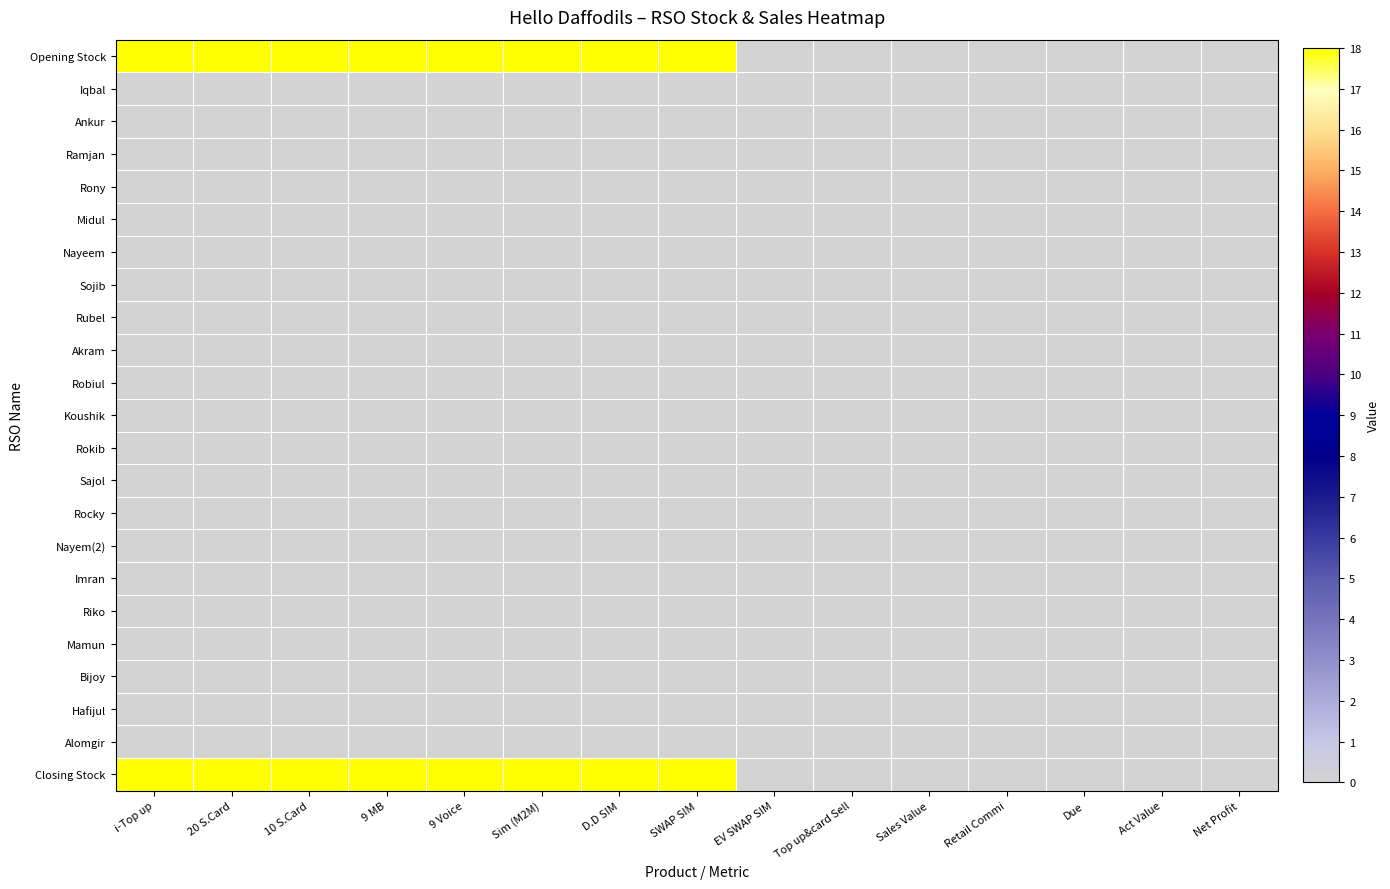

Reading left to right, what are all the values shown in this chart?

Opening Stock: i-Top up=478654	20 S.Card=1565	10 S.Card=8790	9 MB=50	9 Voice=20265	Sim (M2M)=701	D.D SIM=441	SWAP SIM=152	EV SWAP SIM=0	Top up&card Sell=0	Sales Value=0	Retail Commi=0	Due=0	Act Value=0	Net Profit=0
Iqbal: i-Top up=0	20 S.Card=0	10 S.Card=0	9 MB=0	9 Voice=0	Sim (M2M)=0	D.D SIM=0	SWAP SIM=0	EV SWAP SIM=0	Top up&card Sell=0	Sales Value=0	Retail Commi=0	Due=0	Act Value=0	Net Profit=0
Ankur: i-Top up=0	20 S.Card=0	10 S.Card=0	9 MB=0	9 Voice=0	Sim (M2M)=0	D.D SIM=0	SWAP SIM=0	EV SWAP SIM=0	Top up&card Sell=0	Sales Value=0	Retail Commi=0	Due=0	Act Value=0	Net Profit=0
Ramjan: i-Top up=0	20 S.Card=0	10 S.Card=0	9 MB=0	9 Voice=0	Sim (M2M)=0	D.D SIM=0	SWAP SIM=0	EV SWAP SIM=0	Top up&card Sell=0	Sales Value=0	Retail Commi=0	Due=0	Act Value=0	Net Profit=0
Rony: i-Top up=0	20 S.Card=0	10 S.Card=0	9 MB=0	9 Voice=0	Sim (M2M)=0	D.D SIM=0	SWAP SIM=0	EV SWAP SIM=0	Top up&card Sell=0	Sales Value=0	Retail Commi=0	Due=0	Act Value=0	Net Profit=0
Midul: i-Top up=0	20 S.Card=0	10 S.Card=0	9 MB=0	9 Voice=0	Sim (M2M)=0	D.D SIM=0	SWAP SIM=0	EV SWAP SIM=0	Top up&card Sell=0	Sales Value=0	Retail Commi=0	Due=0	Act Value=0	Net Profit=0
Nayeem: i-Top up=0	20 S.Card=0	10 S.Card=0	9 MB=0	9 Voice=0	Sim (M2M)=0	D.D SIM=0	SWAP SIM=0	EV SWAP SIM=0	Top up&card Sell=0	Sales Value=0	Retail Commi=0	Due=0	Act Value=0	Net Profit=0
Sojib: i-Top up=0	20 S.Card=0	10 S.Card=0	9 MB=0	9 Voice=0	Sim (M2M)=0	D.D SIM=0	SWAP SIM=0	EV SWAP SIM=0	Top up&card Sell=0	Sales Value=0	Retail Commi=0	Due=0	Act Value=0	Net Profit=0
Rubel: i-Top up=0	20 S.Card=0	10 S.Card=0	9 MB=0	9 Voice=0	Sim (M2M)=0	D.D SIM=0	SWAP SIM=0	EV SWAP SIM=0	Top up&card Sell=0	Sales Value=0	Retail Commi=0	Due=0	Act Value=0	Net Profit=0
Akram: i-Top up=0	20 S.Card=0	10 S.Card=0	9 MB=0	9 Voice=0	Sim (M2M)=0	D.D SIM=0	SWAP SIM=0	EV SWAP SIM=0	Top up&card Sell=0	Sales Value=0	Retail Commi=0	Due=0	Act Value=0	Net Profit=0
Robiul: i-Top up=0	20 S.Card=0	10 S.Card=0	9 MB=0	9 Voice=0	Sim (M2M)=0	D.D SIM=0	SWAP SIM=0	EV SWAP SIM=0	Top up&card Sell=0	Sales Value=0	Retail Commi=0	Due=0	Act Value=0	Net Profit=0
Koushik: i-Top up=0	20 S.Card=0	10 S.Card=0	9 MB=0	9 Voice=0	Sim (M2M)=0	D.D SIM=0	SWAP SIM=0	EV SWAP SIM=0	Top up&card Sell=0	Sales Value=0	Retail Commi=0	Due=0	Act Value=0	Net Profit=0
Rokib: i-Top up=0	20 S.Card=0	10 S.Card=0	9 MB=0	9 Voice=0	Sim (M2M)=0	D.D SIM=0	SWAP SIM=0	EV SWAP SIM=0	Top up&card Sell=0	Sales Value=0	Retail Commi=0	Due=0	Act Value=0	Net Profit=0
Sajol: i-Top up=0	20 S.Card=0	10 S.Card=0	9 MB=0	9 Voice=0	Sim (M2M)=0	D.D SIM=0	SWAP SIM=0	EV SWAP SIM=0	Top up&card Sell=0	Sales Value=0	Retail Commi=0	Due=0	Act Value=0	Net Profit=0
Rocky: i-Top up=0	20 S.Card=0	10 S.Card=0	9 MB=0	9 Voice=0	Sim (M2M)=0	D.D SIM=0	SWAP SIM=0	EV SWAP SIM=0	Top up&card Sell=0	Sales Value=0	Retail Commi=0	Due=0	Act Value=0	Net Profit=0
Nayem(2): i-Top up=0	20 S.Card=0	10 S.Card=0	9 MB=0	9 Voice=0	Sim (M2M)=0	D.D SIM=0	SWAP SIM=0	EV SWAP SIM=0	Top up&card Sell=0	Sales Value=0	Retail Commi=0	Due=0	Act Value=0	Net Profit=0
Imran: i-Top up=0	20 S.Card=0	10 S.Card=0	9 MB=0	9 Voice=0	Sim (M2M)=0	D.D SIM=0	SWAP SIM=0	EV SWAP SIM=0	Top up&card Sell=0	Sales Value=0	Retail Commi=0	Due=0	Act Value=0	Net Profit=0
Riko: i-Top up=0	20 S.Card=0	10 S.Card=0	9 MB=0	9 Voice=0	Sim (M2M)=0	D.D SIM=0	SWAP SIM=0	EV SWAP SIM=0	Top up&card Sell=0	Sales Value=0	Retail Commi=0	Due=0	Act Value=0	Net Profit=0
Mamun: i-Top up=0	20 S.Card=0	10 S.Card=0	9 MB=0	9 Voice=0	Sim (M2M)=0	D.D SIM=0	SWAP SIM=0	EV SWAP SIM=0	Top up&card Sell=0	Sales Value=0	Retail Commi=0	Due=0	Act Value=0	Net Profit=0
Bijoy: i-Top up=0	20 S.Card=0	10 S.Card=0	9 MB=0	9 Voice=0	Sim (M2M)=0	D.D SIM=0	SWAP SIM=0	EV SWAP SIM=0	Top up&card Sell=0	Sales Value=0	Retail Commi=0	Due=0	Act Value=0	Net Profit=0
Hafijul: i-Top up=0	20 S.Card=0	10 S.Card=0	9 MB=0	9 Voice=0	Sim (M2M)=0	D.D SIM=0	SWAP SIM=0	EV SWAP SIM=0	Top up&card Sell=0	Sales Value=0	Retail Commi=0	Due=0	Act Value=0	Net Profit=0
Alomgir: i-Top up=0	20 S.Card=0	10 S.Card=0	9 MB=0	9 Voice=0	Sim (M2M)=0	D.D SIM=0	SWAP SIM=0	EV SWAP SIM=0	Top up&card Sell=0	Sales Value=0	Retail Commi=0	Due=0	Act Value=0	Net Profit=0
Closing Stock: i-Top up=478654	20 S.Card=1565	10 S.Card=8790	9 MB=50	9 Voice=20265	Sim (M2M)=701	D.D SIM=441	SWAP SIM=152	EV SWAP SIM=0	Top up&card Sell=0	Sales Value=0	Retail Commi=0	Due=0	Act Value=0	Net Profit=0